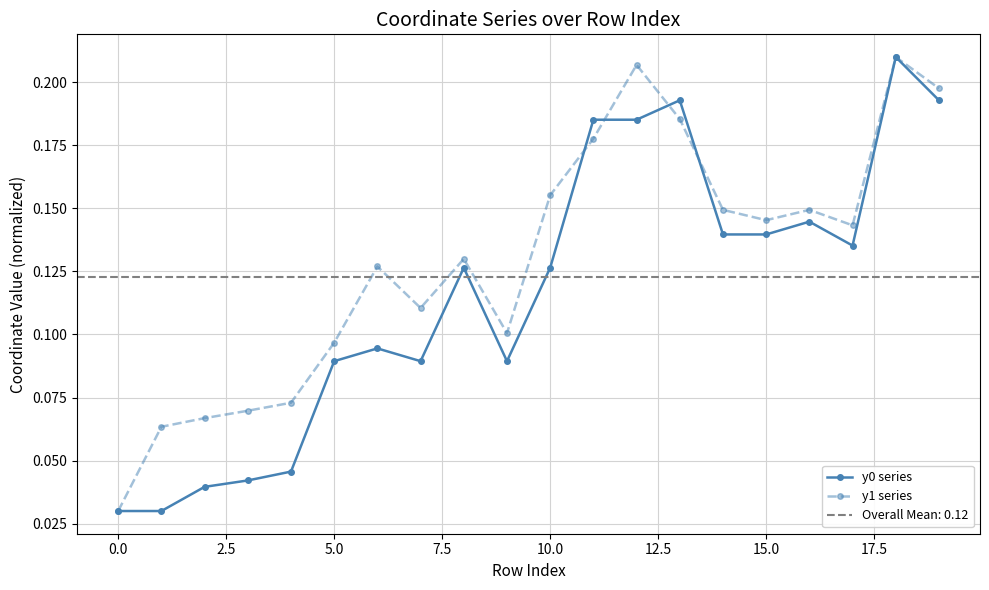

How many y0 series values are between 0 and 1?

20